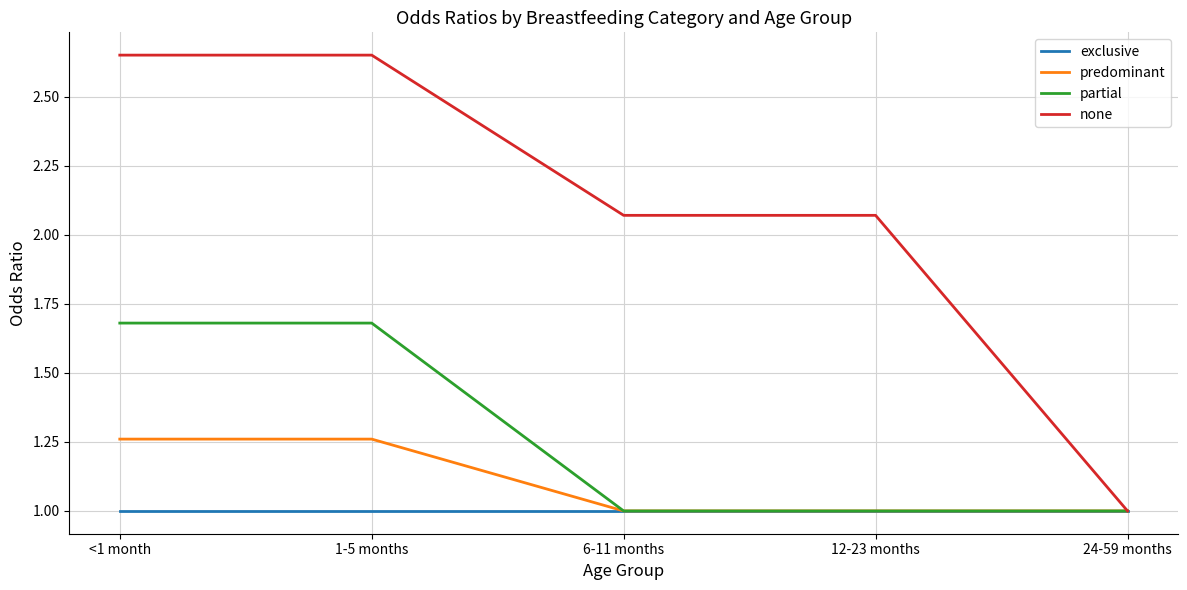

What is the spread (max minus min) of values at 6-11 months?

1.1